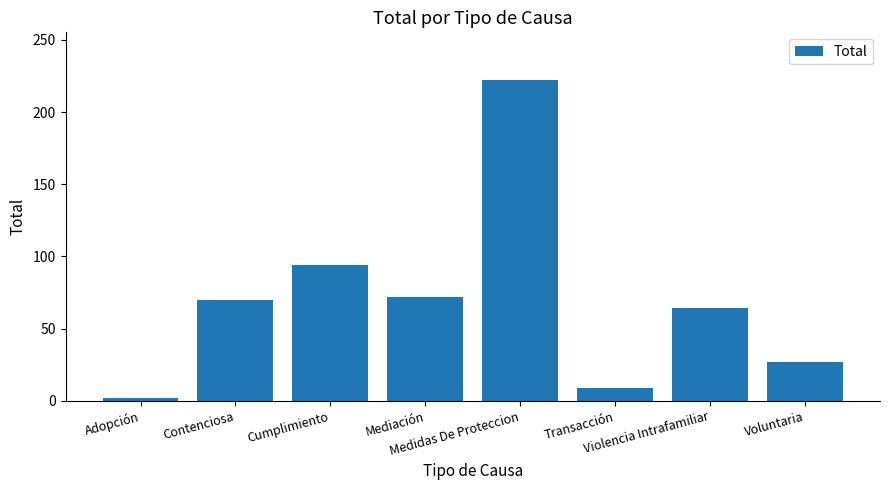

What is the average value?

70